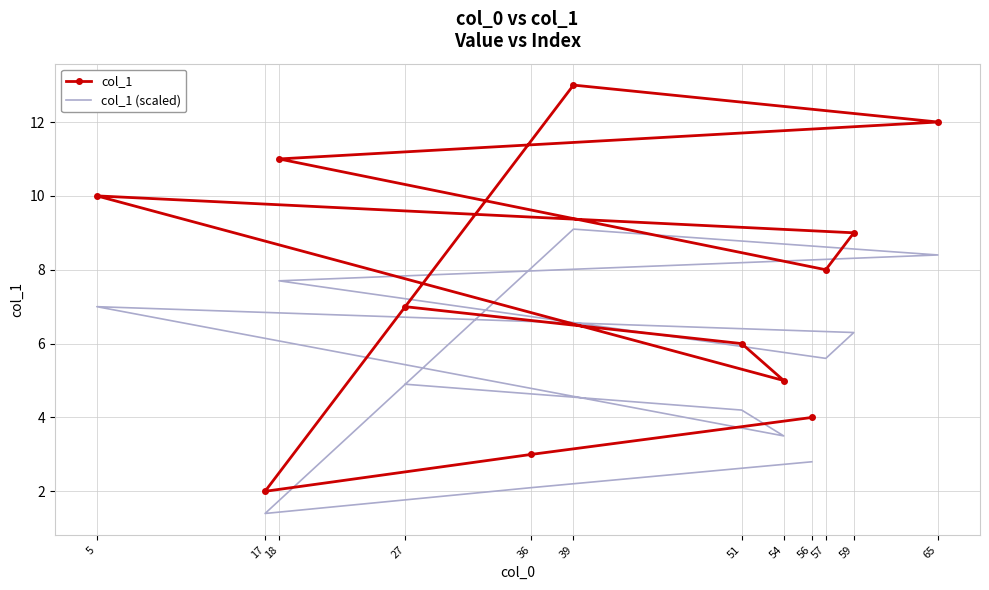

Which series has the widest spread of values?

col_1